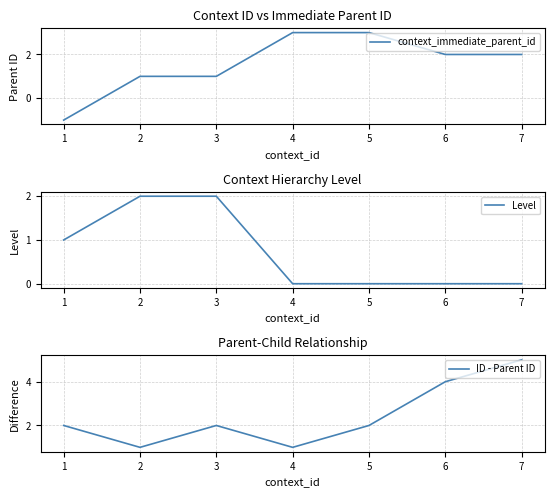

The value of context_immediate_parent_id at 4 is 3. True or false?

True